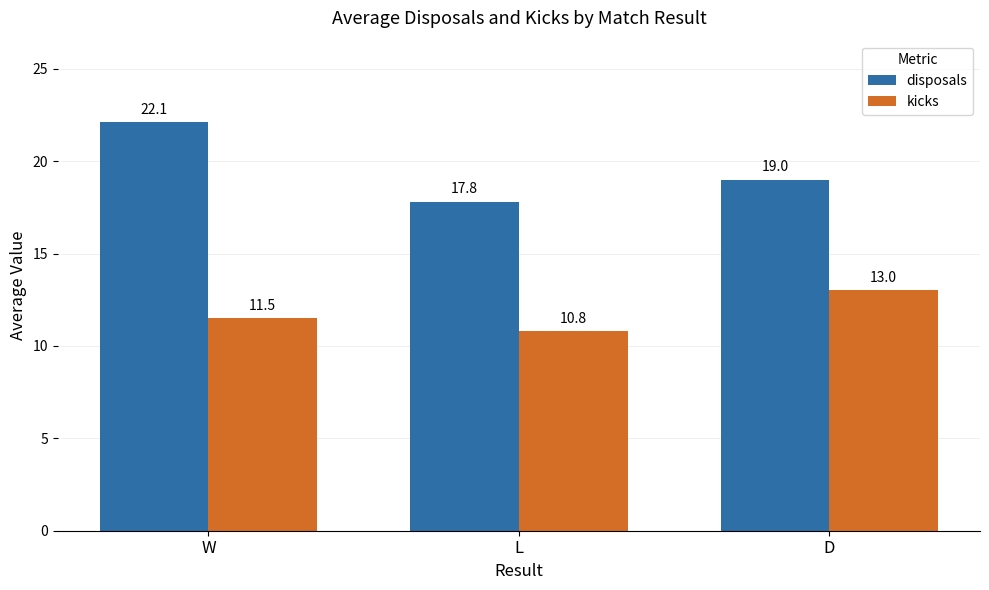

How many data points in kicks are above 11?

2